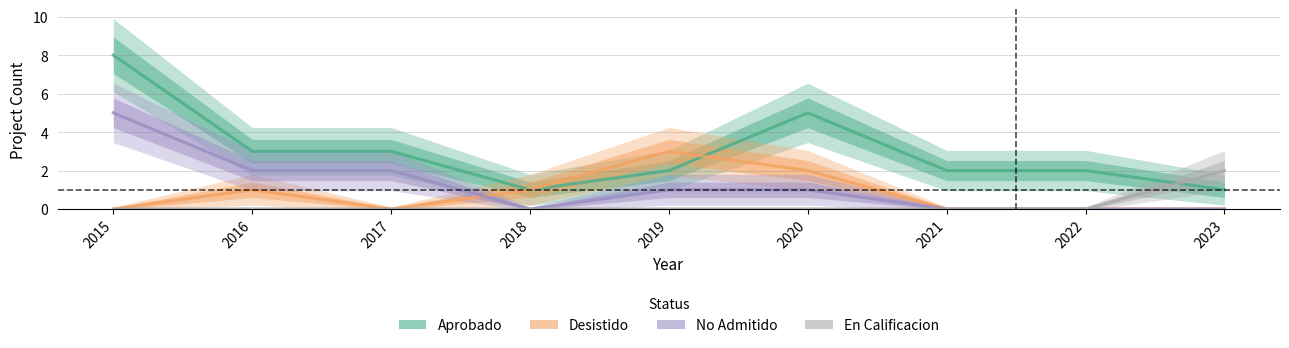

How many interior local valleys does the No Admitido series have?

1